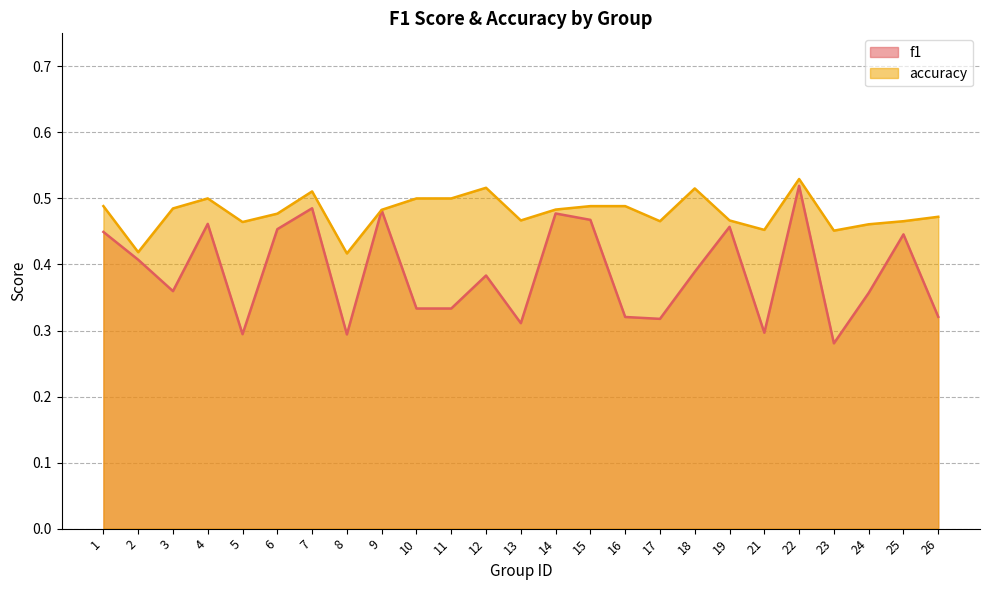

Where is the first local minimum for accuracy?

2